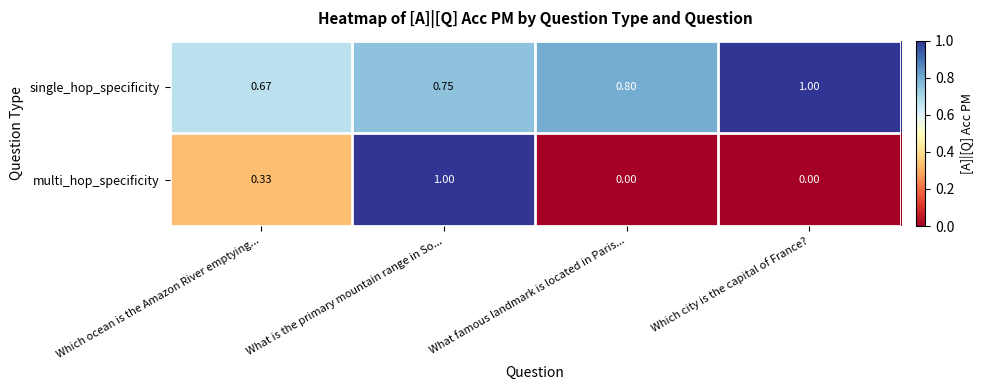

Which series has the largest total across all categories?

single_hop_specificity